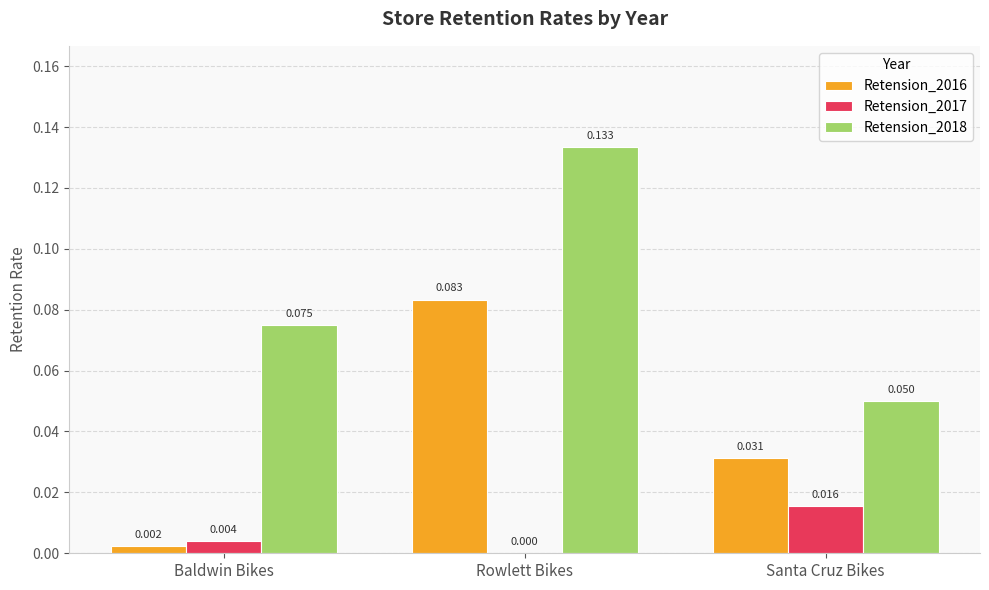

Is the value of Retension_2017 at Santa Cruz Bikes greater than the value of Retension_2018 at Rowlett Bikes?

No